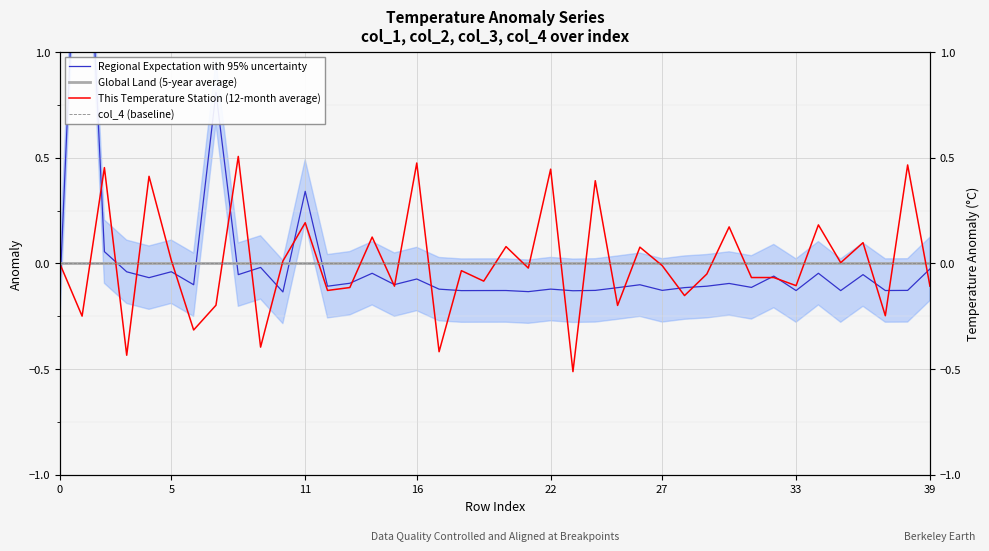

How many intersections are there between This Temperature Station (12-month average) and col_4 (baseline)?

26